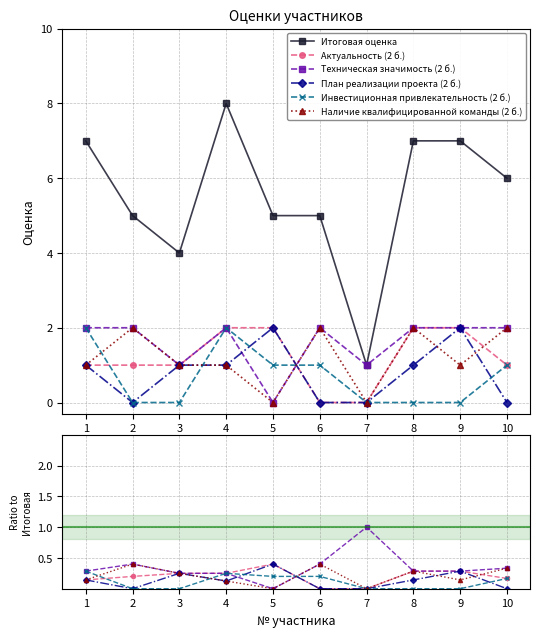

Rank the series at 4 from lowest to highest value.

План реализации проекта (2 б.), Наличие квалифицированной команды (2 б.), Актуальность (2 б.), Техническая значимость (2 б.), Инвестиционная привлекательность (2 б.), Итоговая оценка